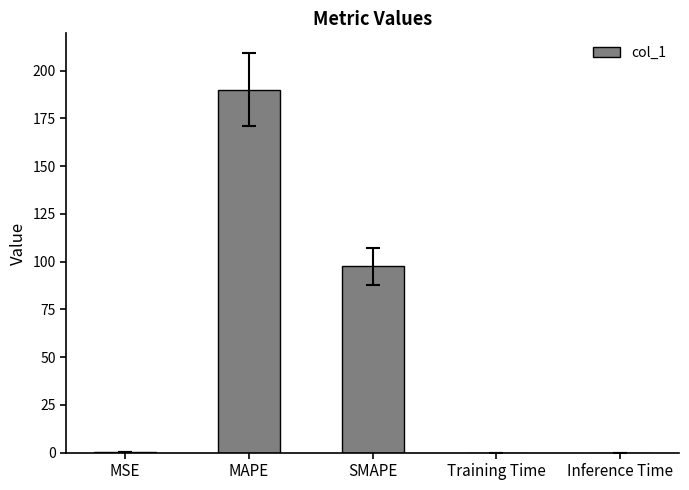

Count the number of categories in the chart.

5